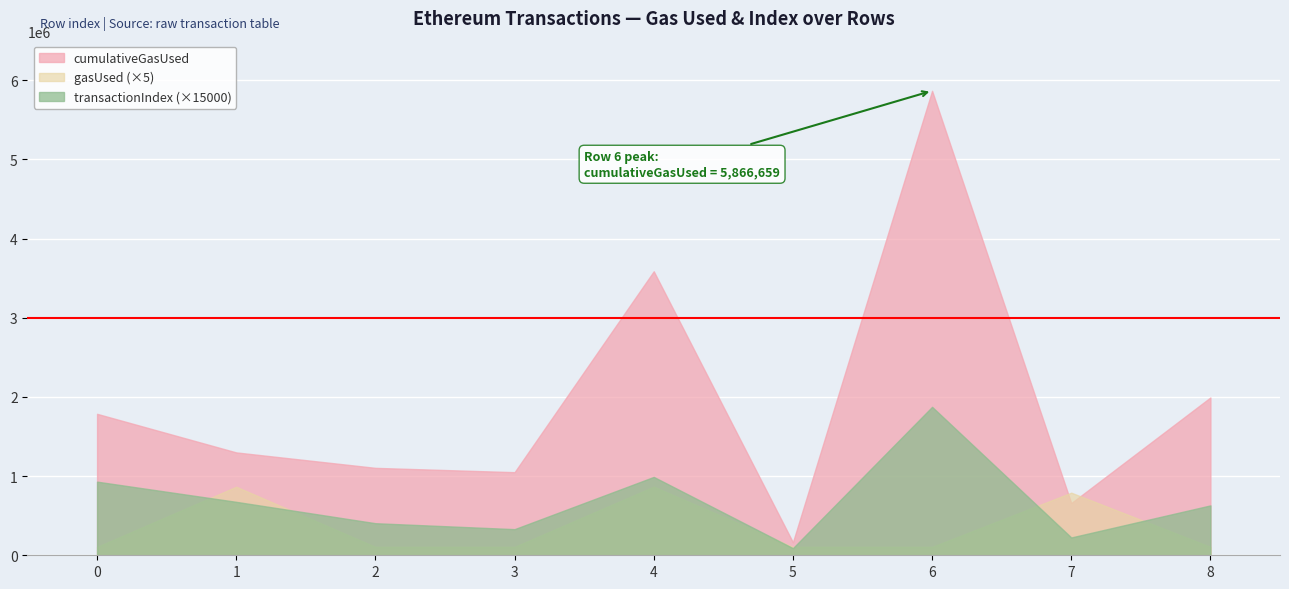

At which category does the chart reach its minimum across all series?

5